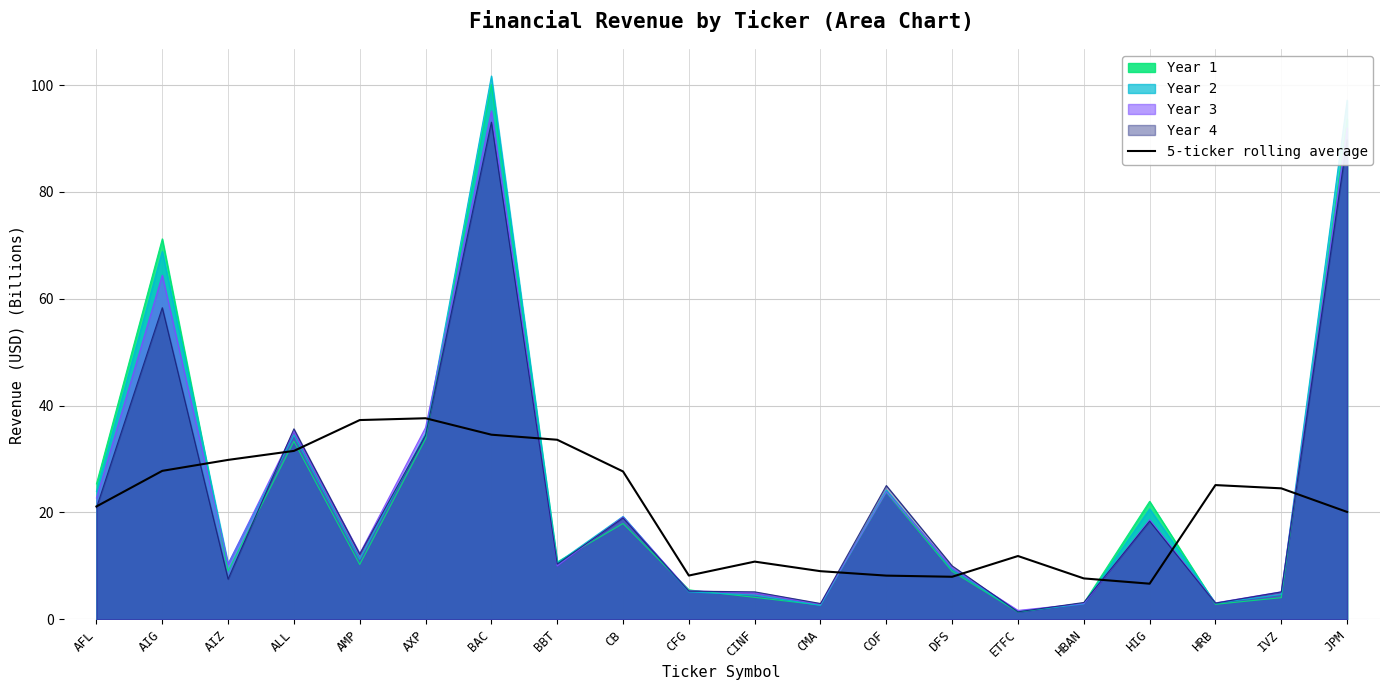

Read the value at COF.

8.2